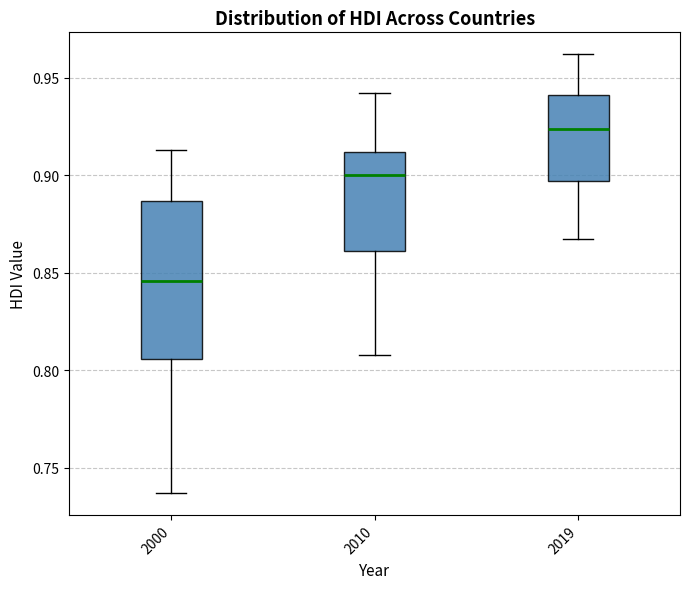

Which box's median line is the highest?

2019